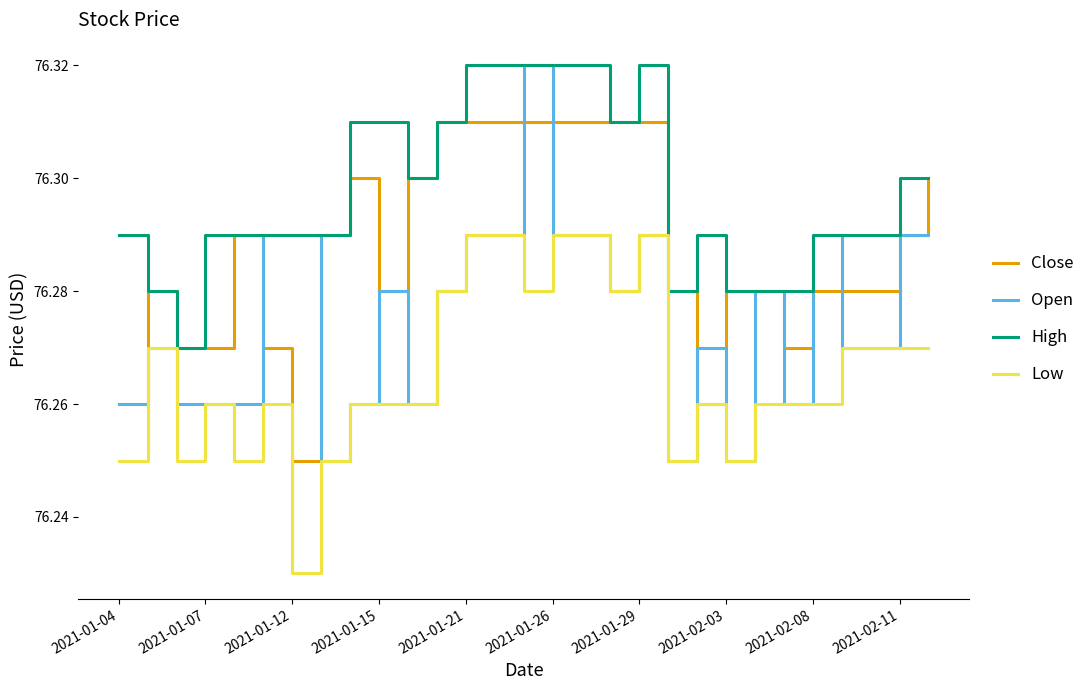

Which series has the largest total across all categories?

High